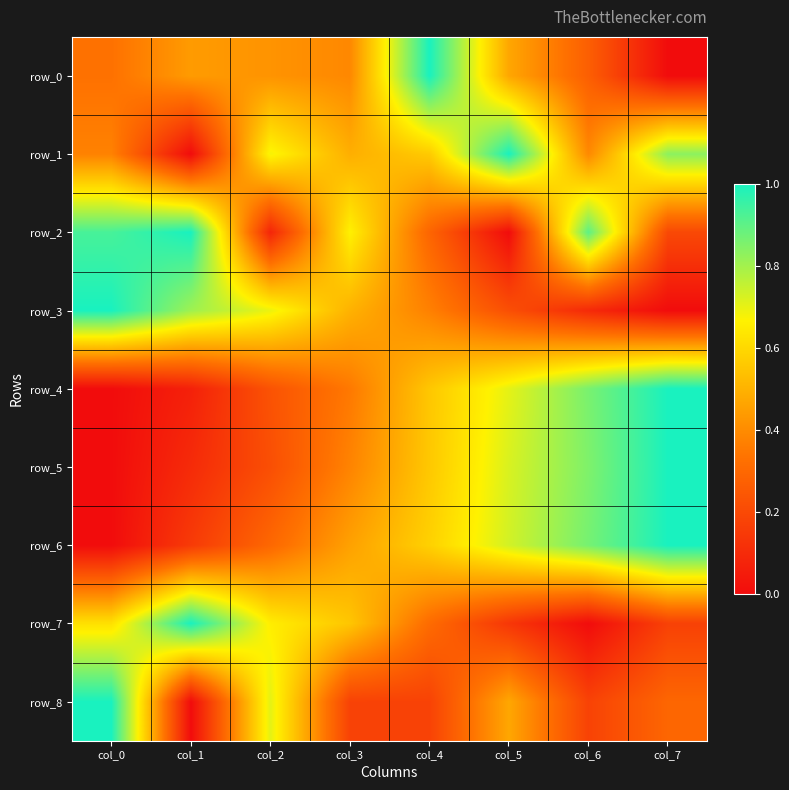

Reading left to right, transcribe all the data shown in this chart.

row_0: 0.3	0.4	0.4	0.4	1.0	0.5	0.3	0.0
row_1: 0.4	0.0	0.7	0.5	0.6	1.0	0.4	0.8
row_2: 0.9	1.0	0.1	0.7	0.3	0.0	0.9	0.2
row_3: 1.0	0.8	0.7	0.5	0.4	0.2	0.1	0.0
row_4: 0.0	0.1	0.2	0.4	0.6	0.7	0.9	1.0
row_5: 0.0	0.1	0.2	0.4	0.6	0.7	0.9	1.0
row_6: 0.0	0.2	0.3	0.5	0.6	0.7	0.9	1.0
row_7: 0.6	1.0	0.7	0.6	0.3	0.1	0.0	0.2
row_8: 1.0	0.0	0.7	0.2	0.2	0.5	0.2	0.3